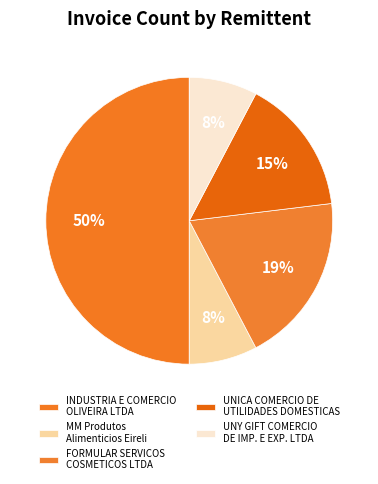

Which slice is the largest?

INDUSTRIA E COMERCIO OLIVEIRA LTDA